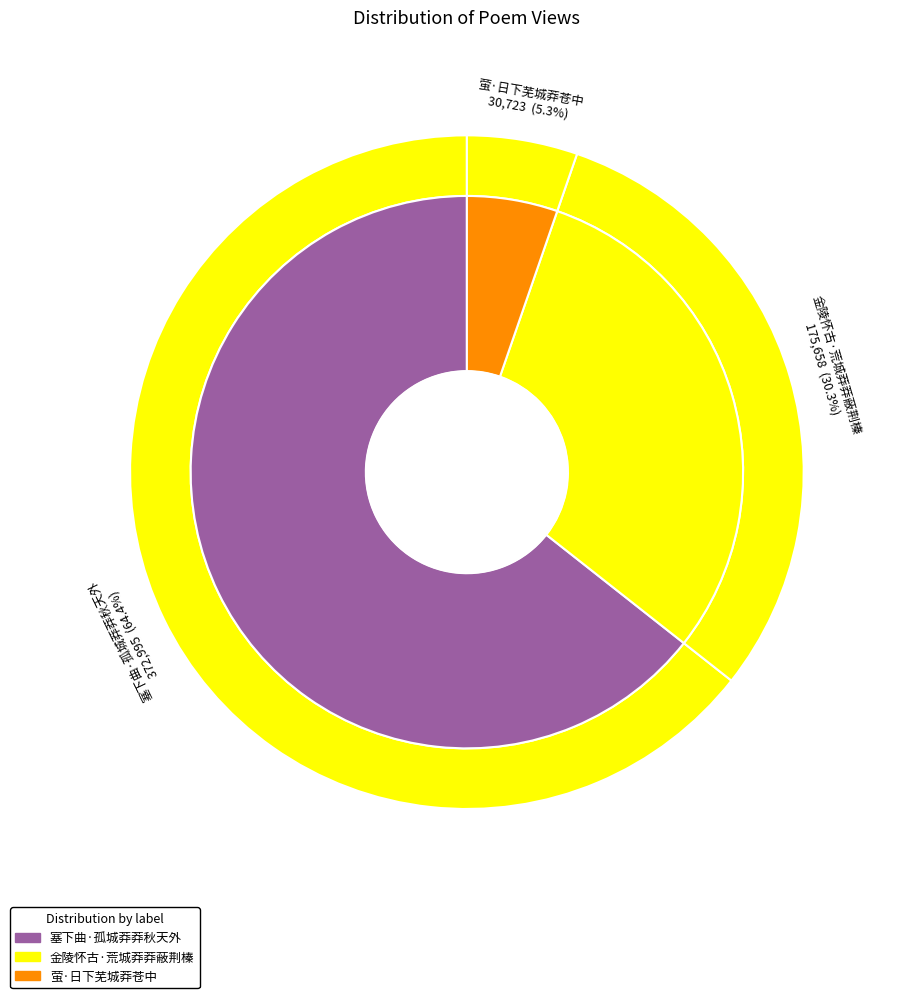

Which slice represents more than half of the pie?

塞下曲·孤城莽莽秋天外